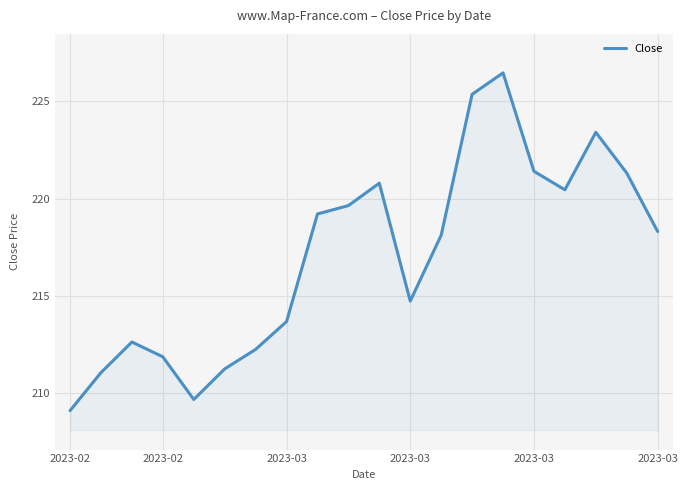

True or false: there are more than 1 points higher than both neighbors.

True